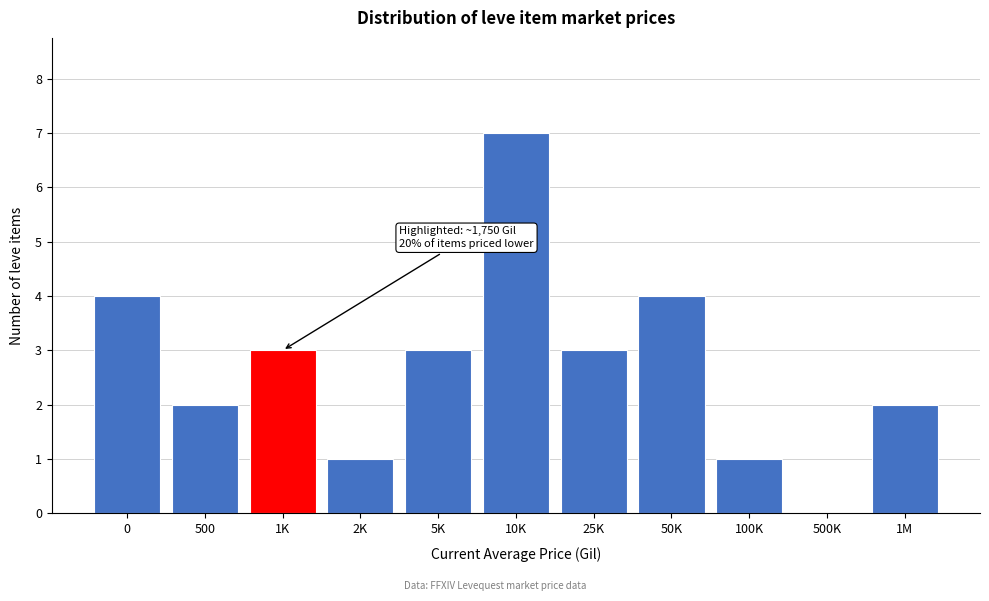

Reading left to right, what are all the values shown in this chart?

0=4	500=2	1K=3	2K=1	5K=3	10K=7	25K=3	50K=4	100K=1	500K=0	1M=2